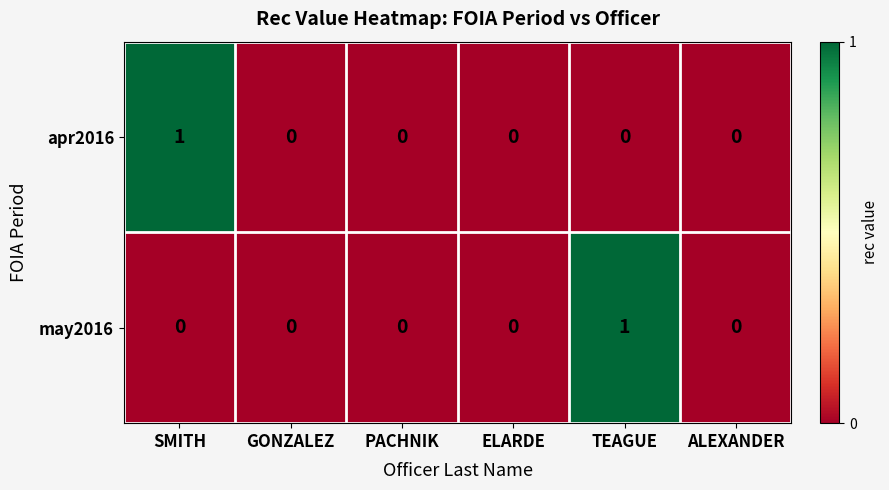

What is the difference between the highest and lowest values at SMITH?

1